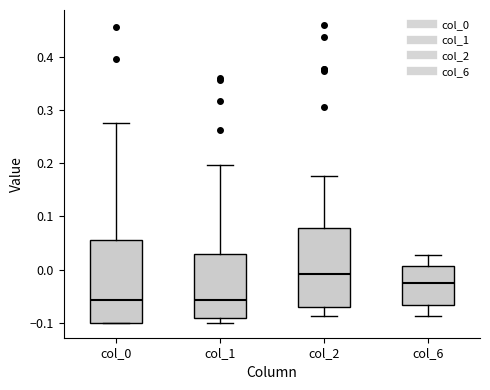

Reading left to right, transcribe this box plot: for each box, give where its median line is, the range the box spans, and where its two whiskers end, as read against the y-axis. The values are not printed on the chart, so give them approximately, as read against the axis.

col_0: median -0.06, box -0.10 to 0.06, whiskers -0.10 to 0.28
col_1: median -0.06, box -0.09 to 0.03, whiskers -0.10 to 0.20
col_2: median -0.01, box -0.07 to 0.08, whiskers -0.09 to 0.18
col_6: median -0.03, box -0.07 to 0.01, whiskers -0.09 to 0.03